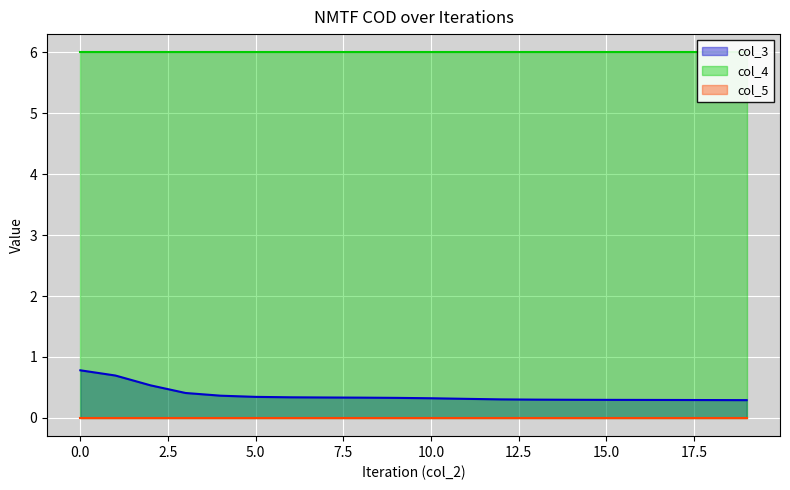

Is the value of col_3 at 0 greater than the value of col_5 at 3?

Yes